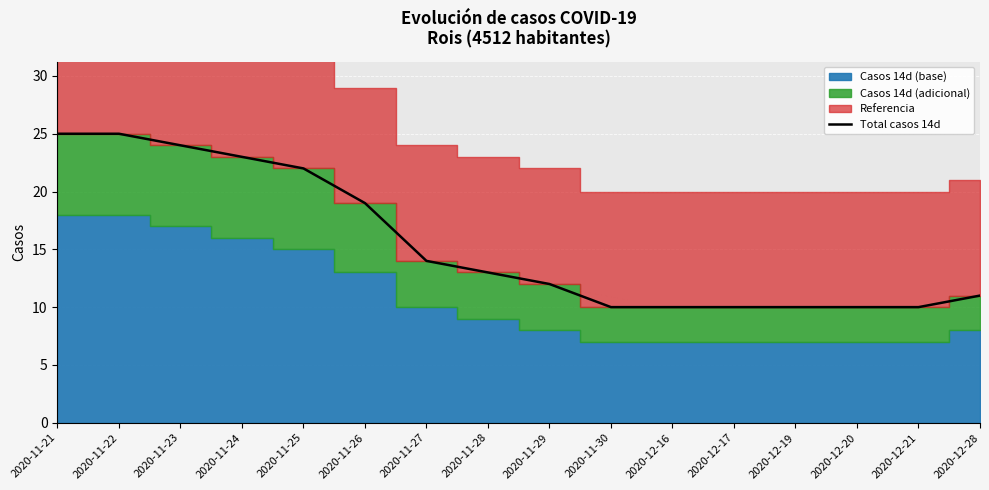

What position from the right is 2020-11-26?

11